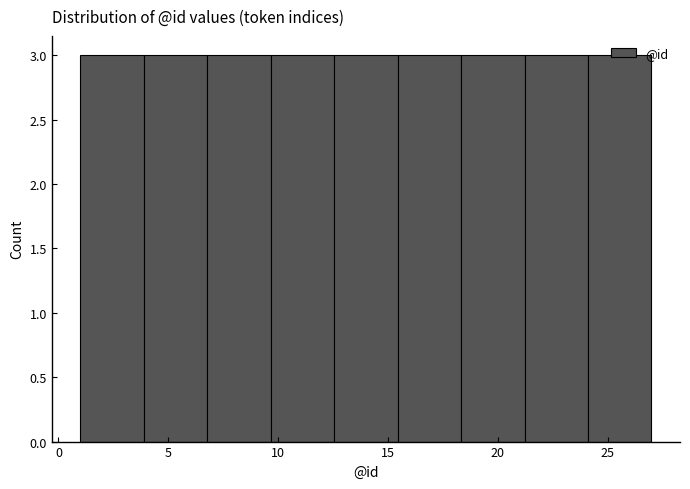

Reading left to right, transcribe this chart: for each bar, give the range it covers on the x-axis and its height. Neither the bar edges nor the heights are printed on the chart, so give them approximately, as read against the axes.

1.0 to 4.0: 3
4.0 to 7.0: 3
7.0 to 9.5: 3
9.5 to 12.5: 3
12.5 to 15.5: 3
15.5 to 18.5: 3
18.5 to 21.0: 3
21.0 to 24.0: 3
24.0 to 27.0: 3